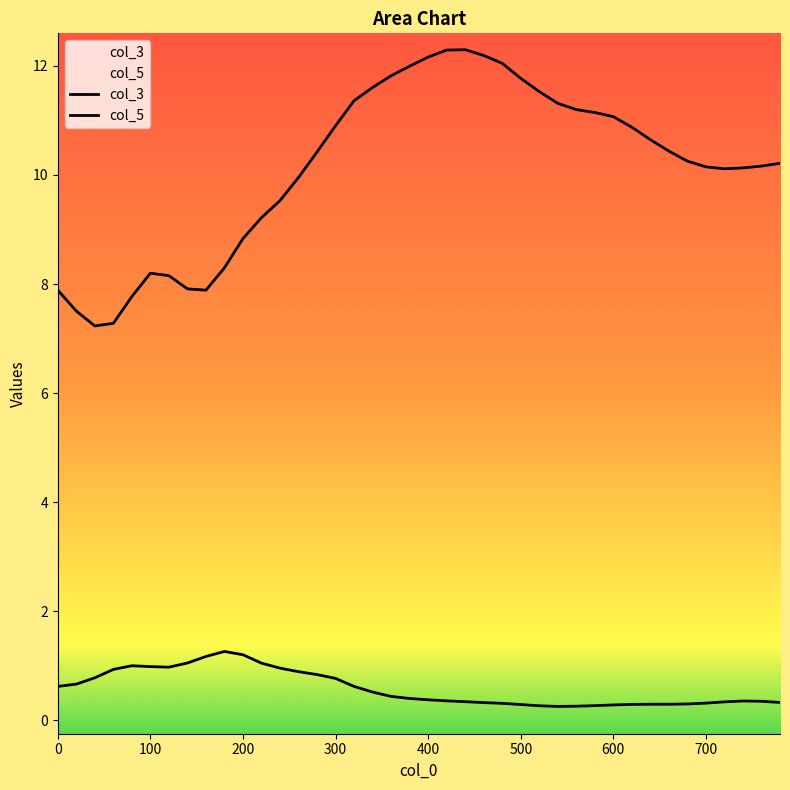

True or false: col_3 has more than 2 interior local peaks.

False